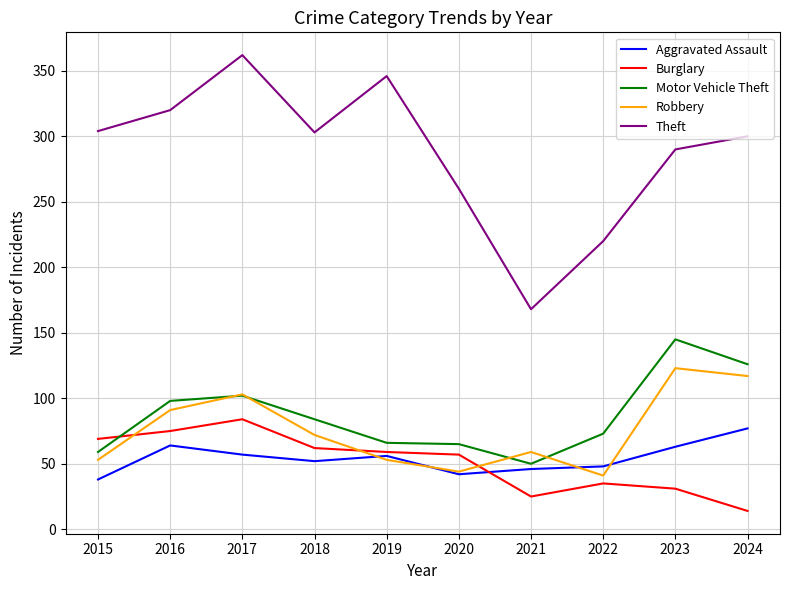

True or false: Theft and Robbery cross at least once.

False